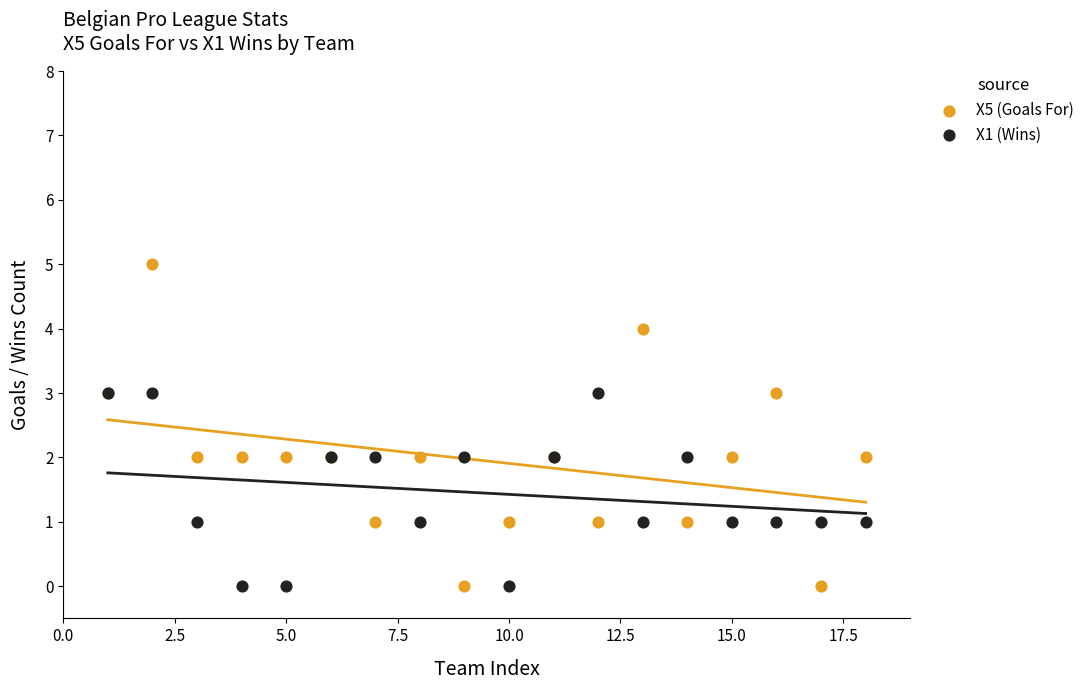

What are all the series names shown in the legend?

X5 (Goals For), X1 (Wins)